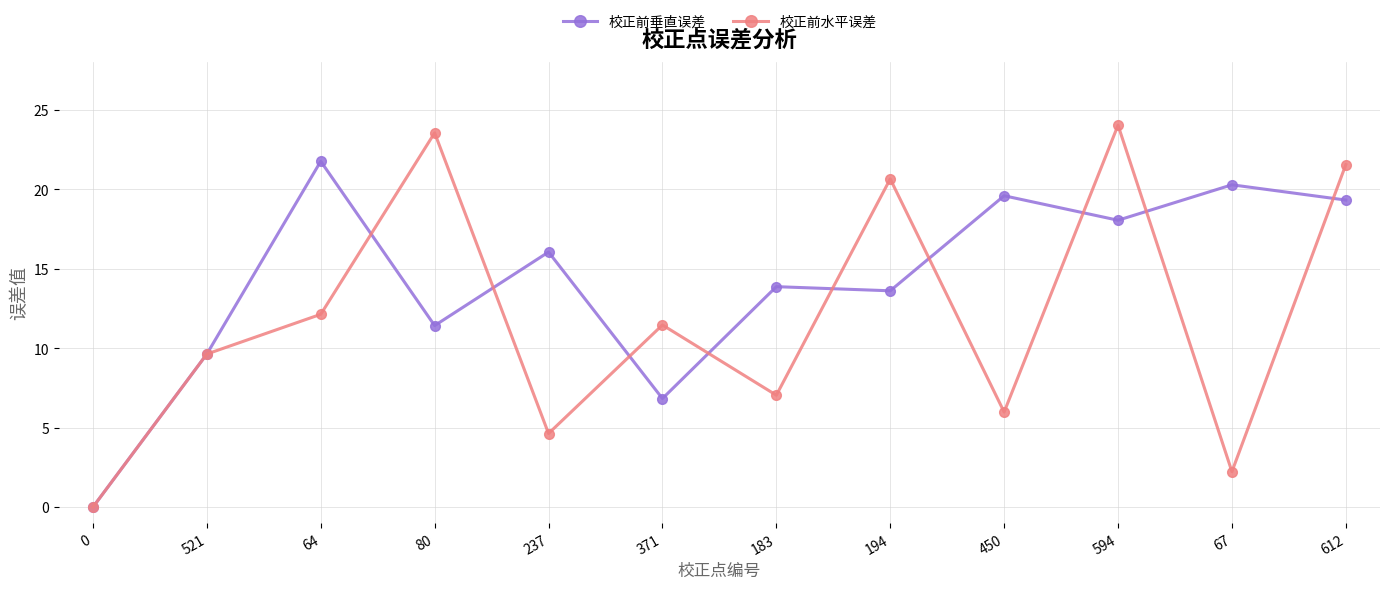

Count the number of data series in this chart.

2